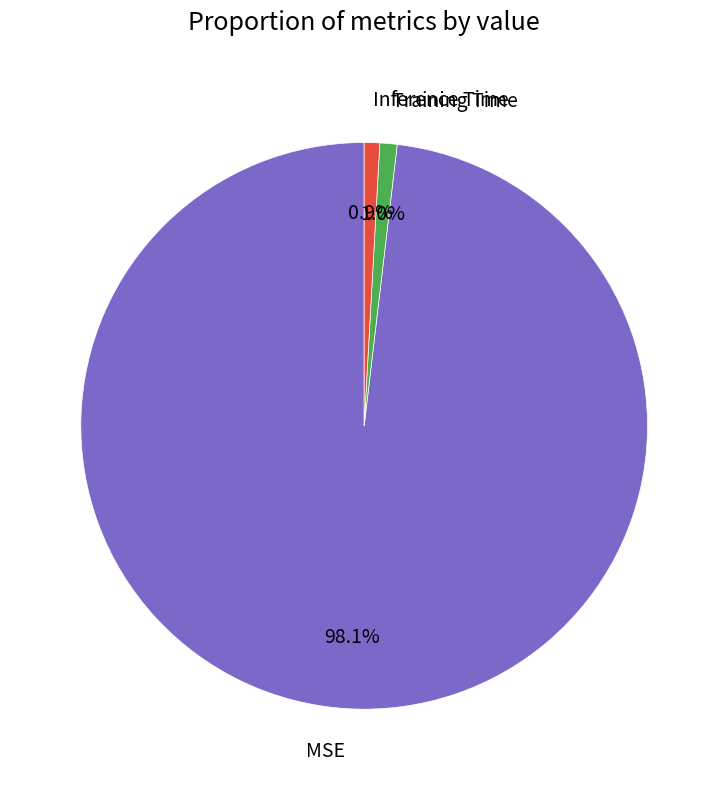

What is the largest slice in the pie chart?

MSE